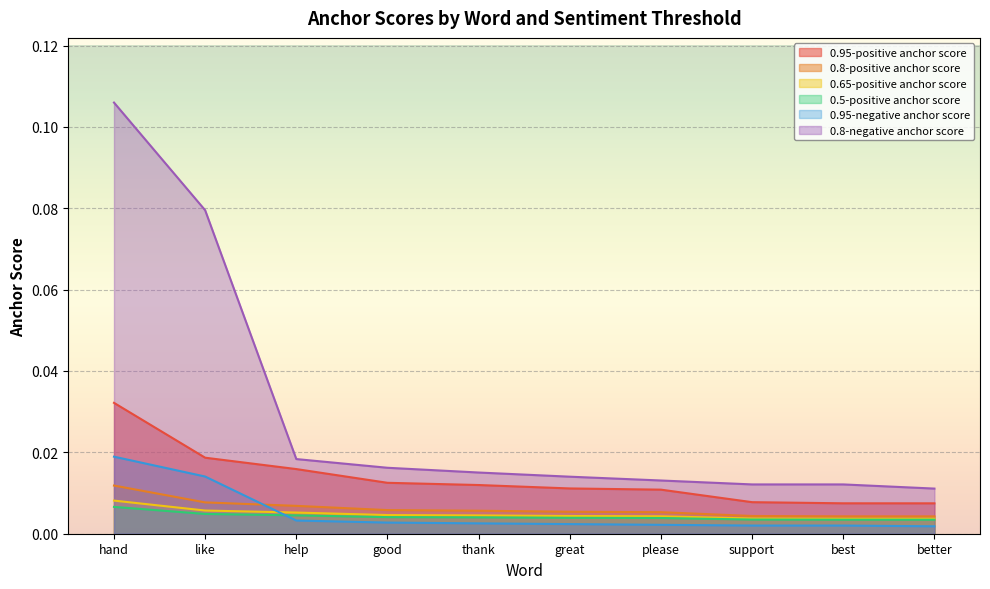

Which has a higher value, please or like?

like